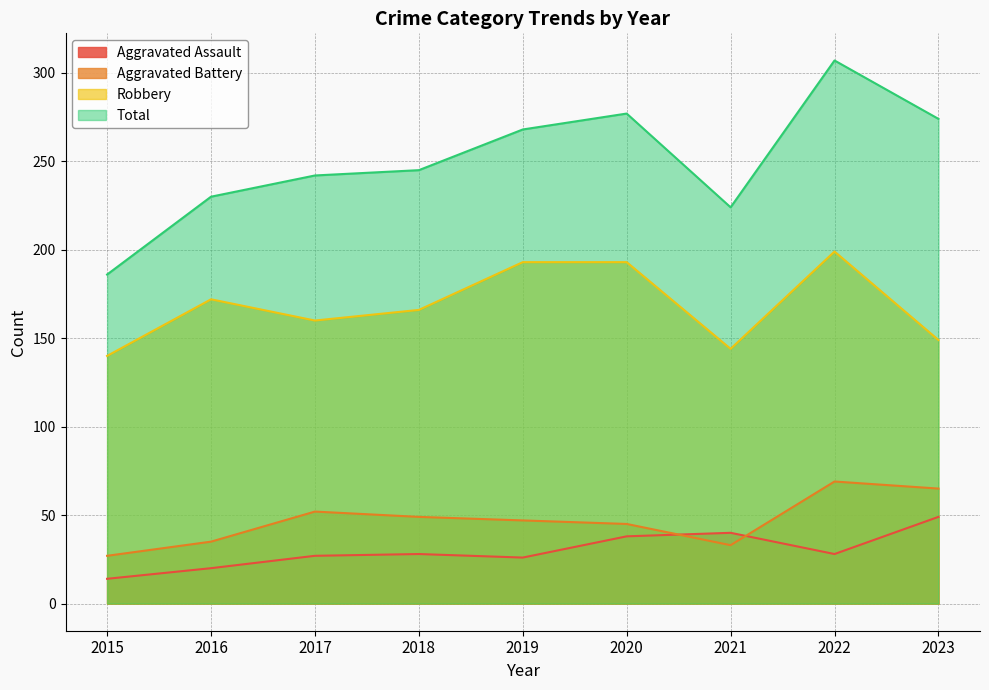

True or false: Aggravated Assault and Total cross at least once.

False